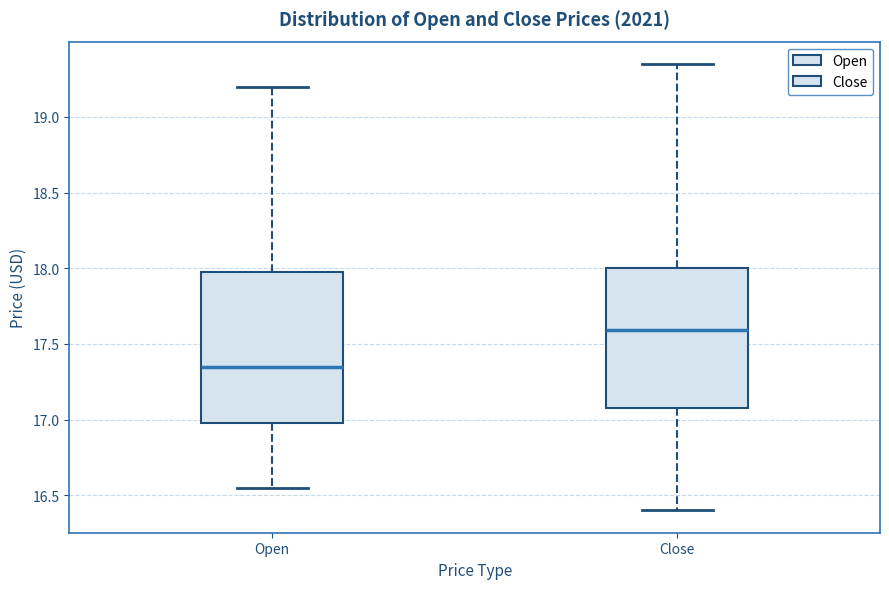

Reading left to right, read every box against the y-axis: the position of its median line, the range the box covers, and the ends of its whiskers. The values are not printed on the chart, so give them approximately, as read against the axis.

Open: median 17.35, box 17.00 to 18.00, whiskers 16.55 to 19.20
Close: median 17.60, box 17.10 to 18.00, whiskers 16.40 to 19.35